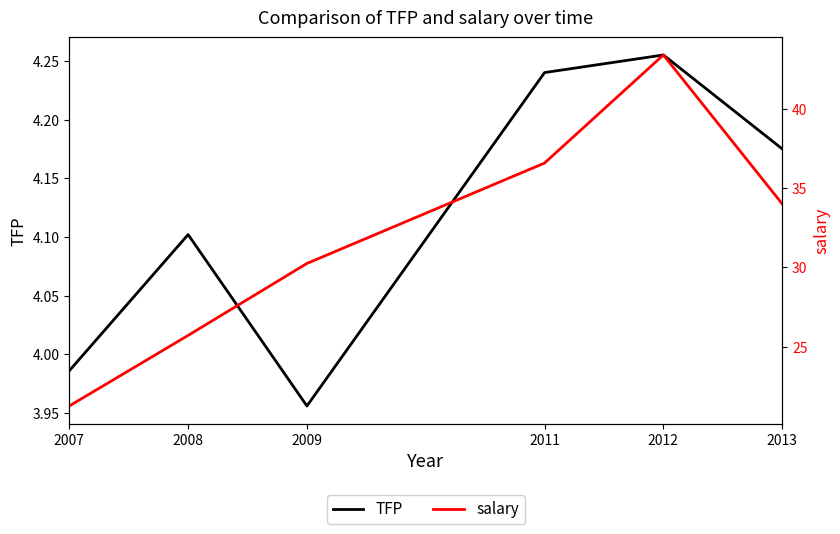

What is the sum of all salary values?

191.2